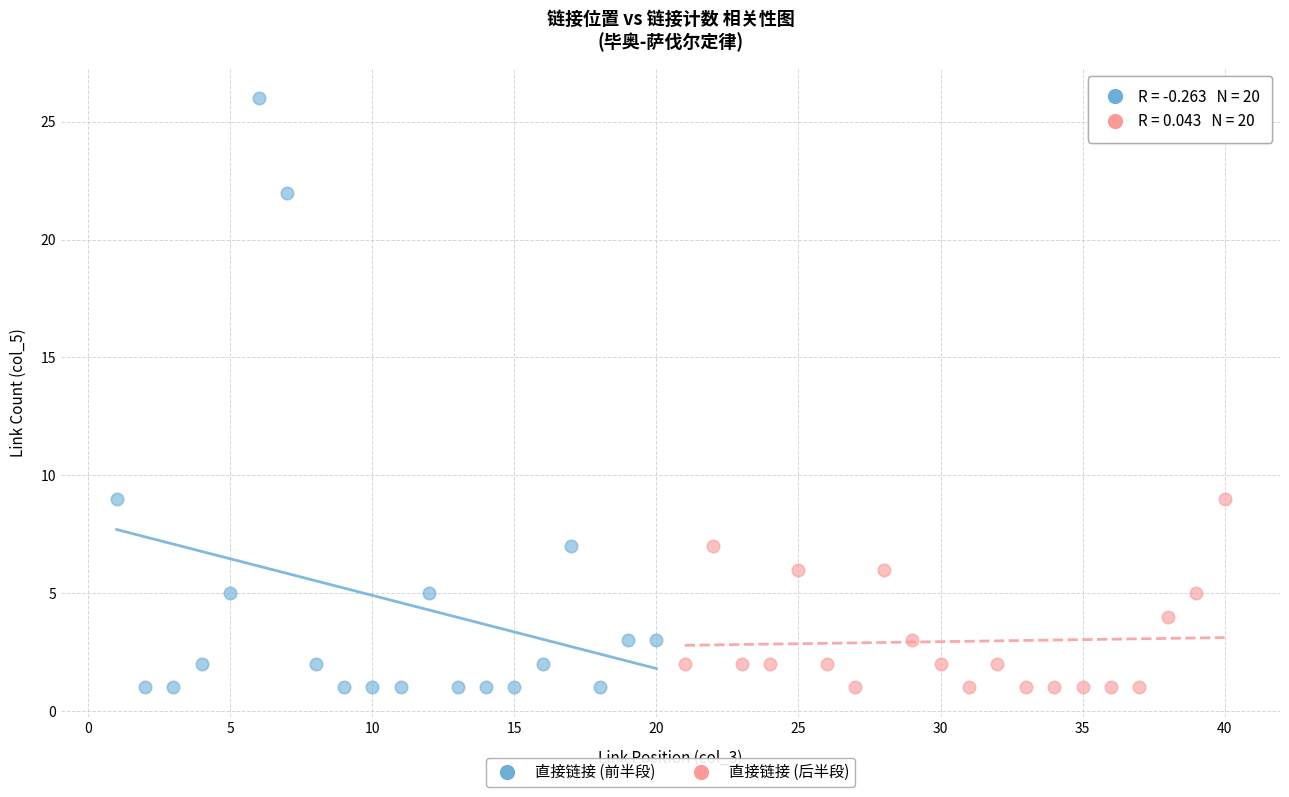

Which series contains the highest Y value?

直接链接 (前半段)